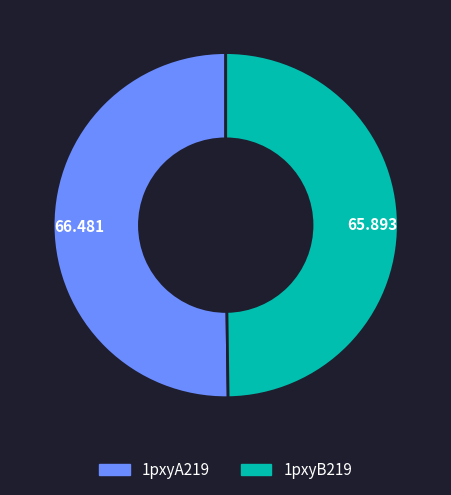

Combined, do 1pxyB219 and 1pxyA219 account for over 50%?

Yes